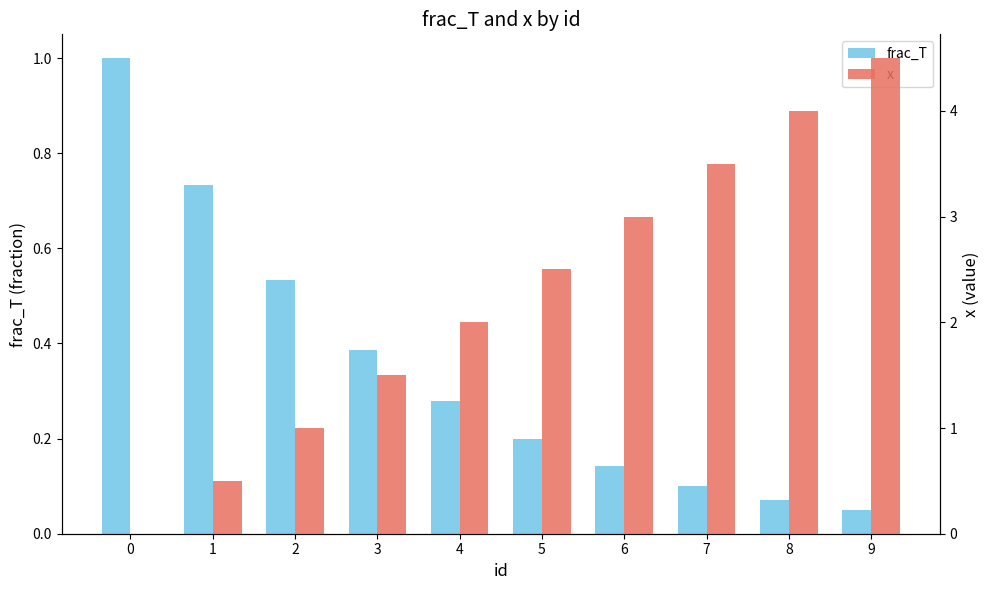

The value of frac_T at 5 is 0.2. True or false?

True